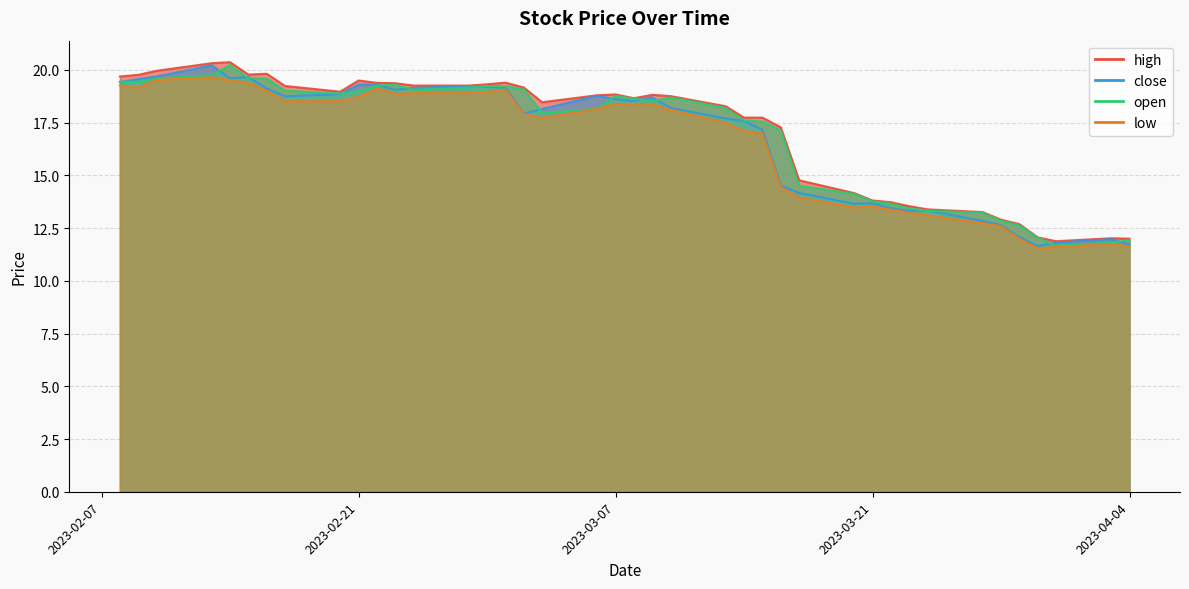

Where does the high series first go above 18?

2023-02-07